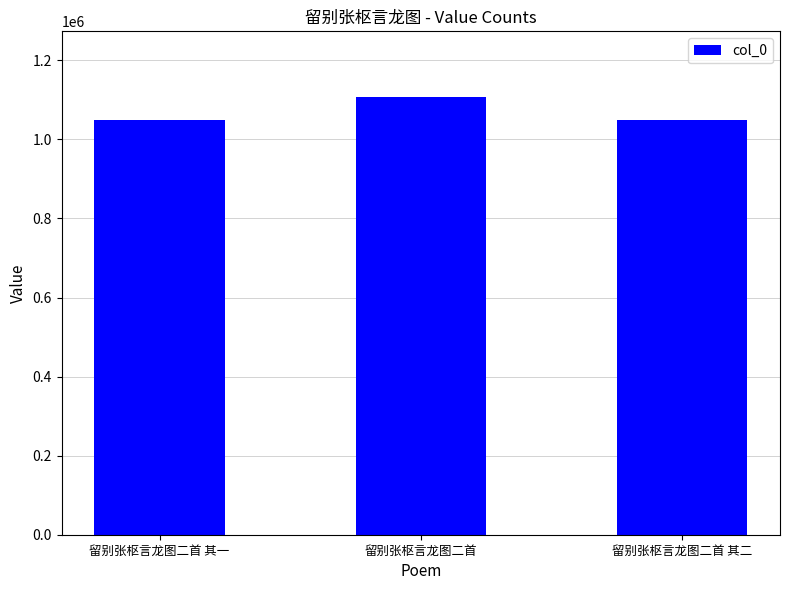

What is the sum of all values?

3205205